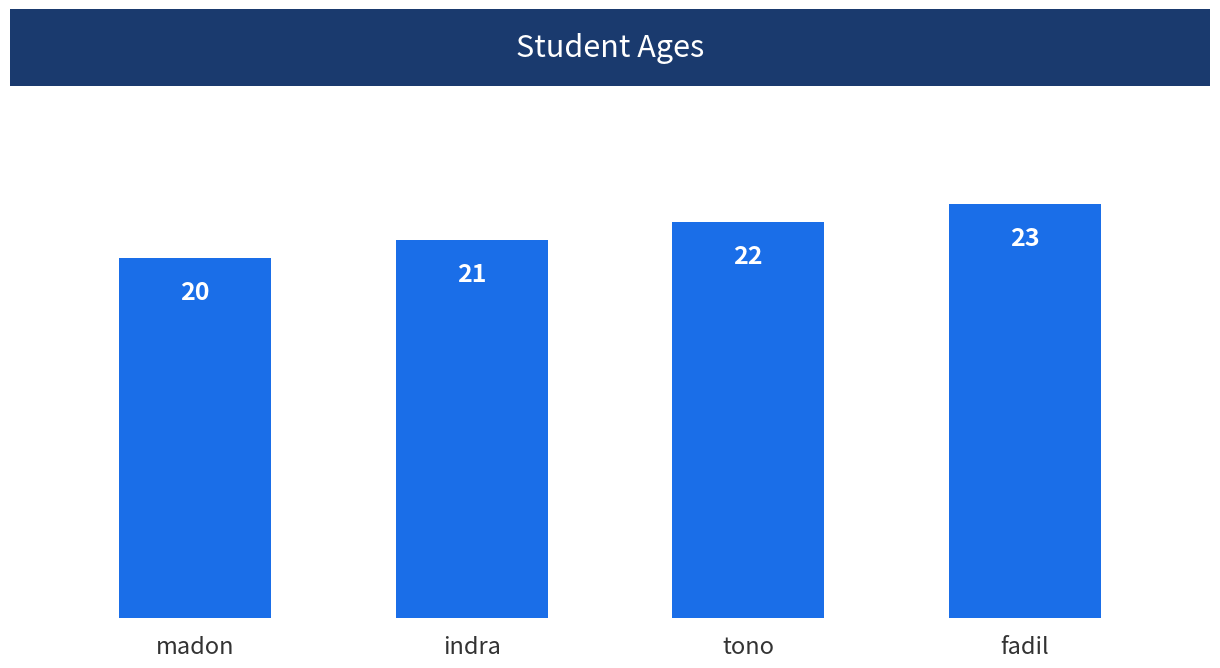

What is the sum of the values at madon and tono?

42